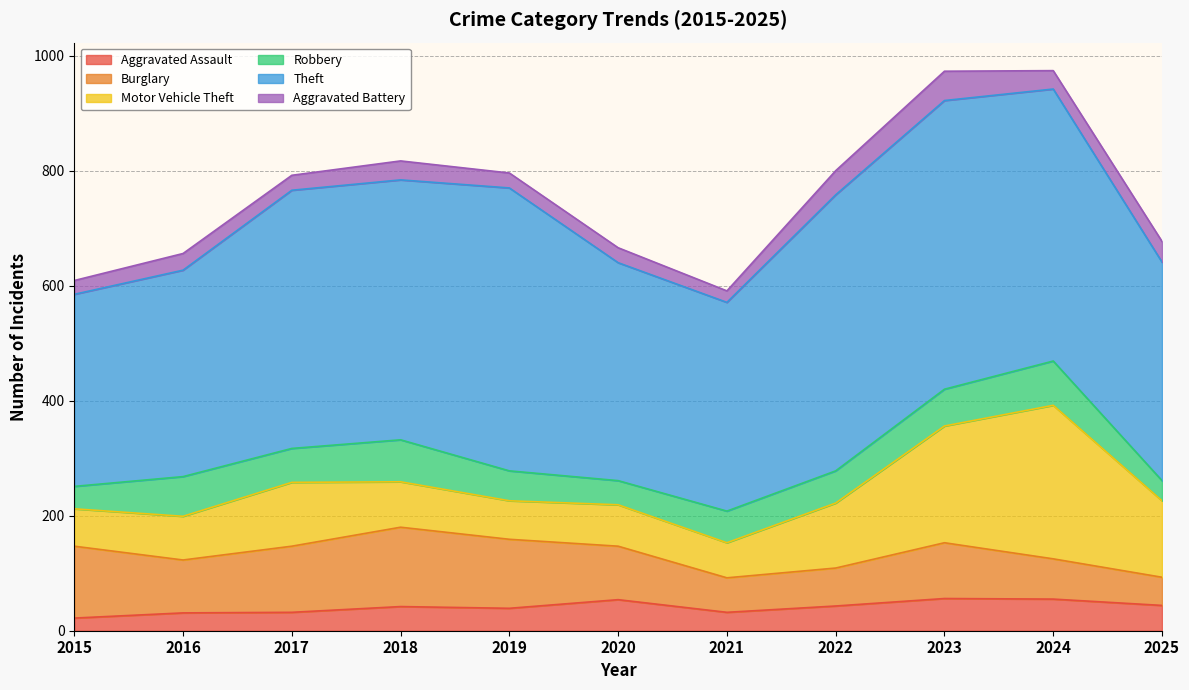

What is the greatest value displayed?

502